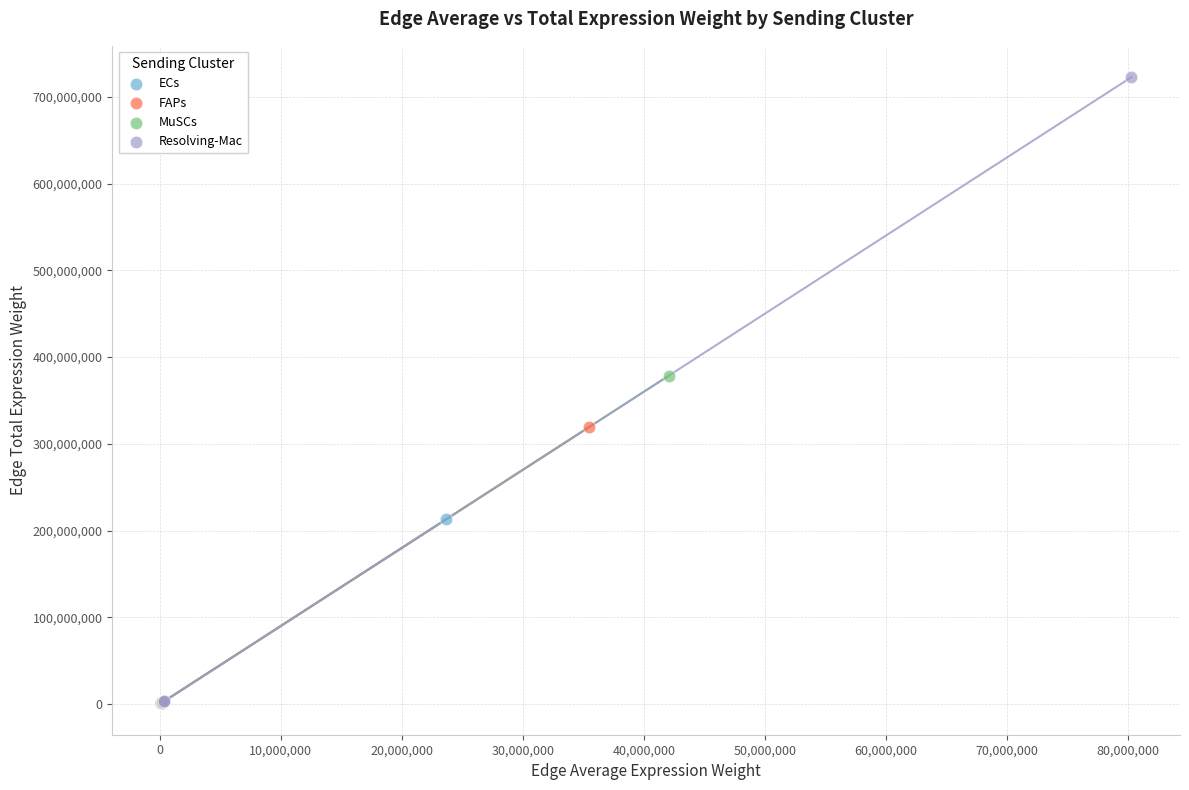

Which series reaches the maximum Y coordinate?

Resolving-Mac